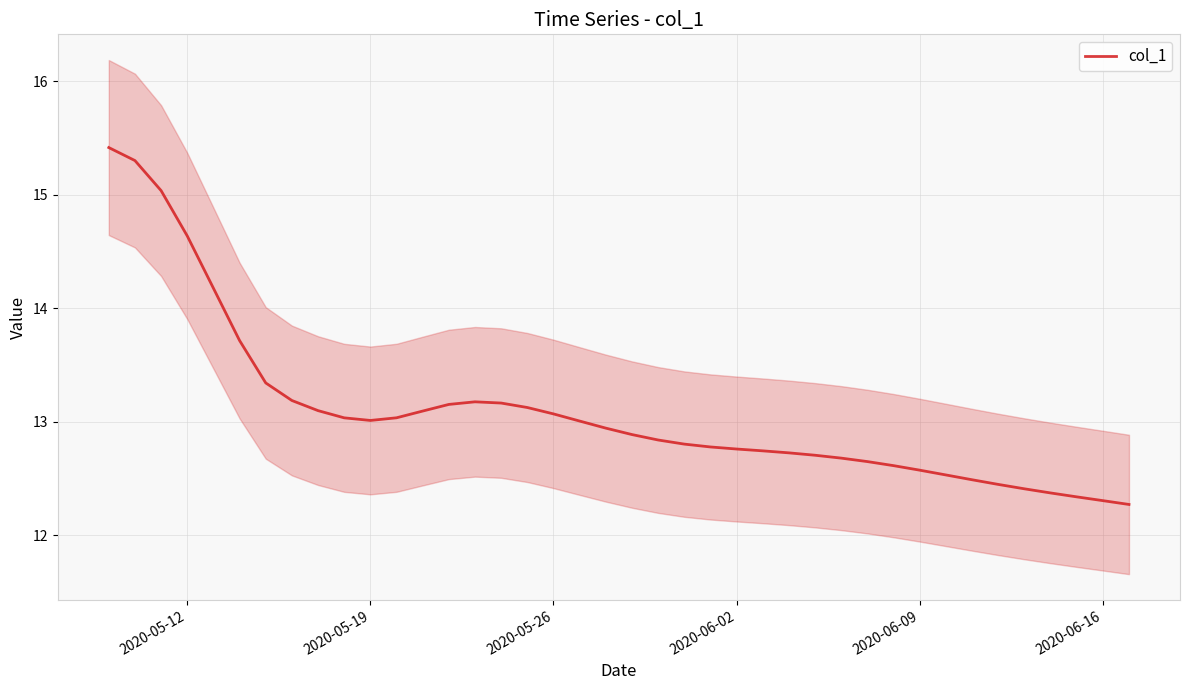

What is the highest value of the col_1 series?

15.4